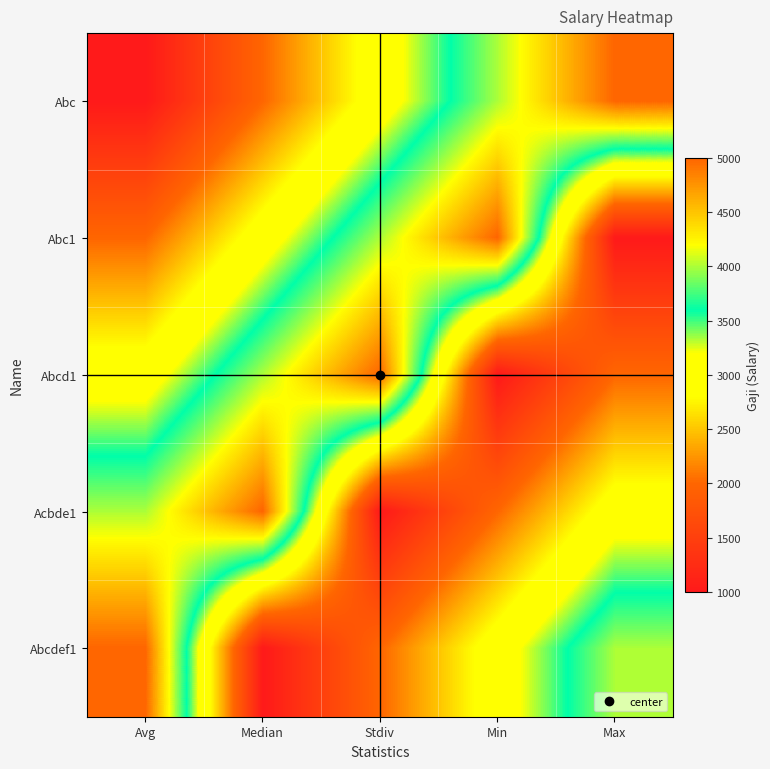

Reading left to right, extract all data points from this chart.

Abc: Avg=1000	Median=2000	Stdiv=3000	Min=4000	Max=5000
Abc1: Avg=2000	Median=3000	Stdiv=4000	Min=5000	Max=1000
Abcd1: Avg=3000	Median=4000	Stdiv=5000	Min=1000	Max=2000
Acbde1: Avg=4000	Median=5000	Stdiv=1000	Min=2000	Max=3000
Abcdef1: Avg=5000	Median=1000	Stdiv=2000	Min=3000	Max=4000